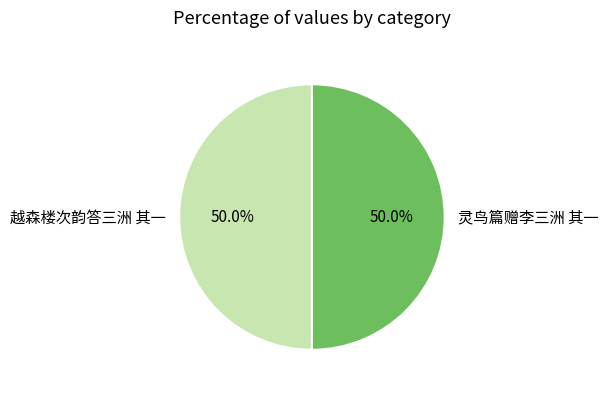

Is the sum of 灵鸟篇赠李三洲 其一 and 越森楼次韵答三洲 其一 greater than half?

Yes